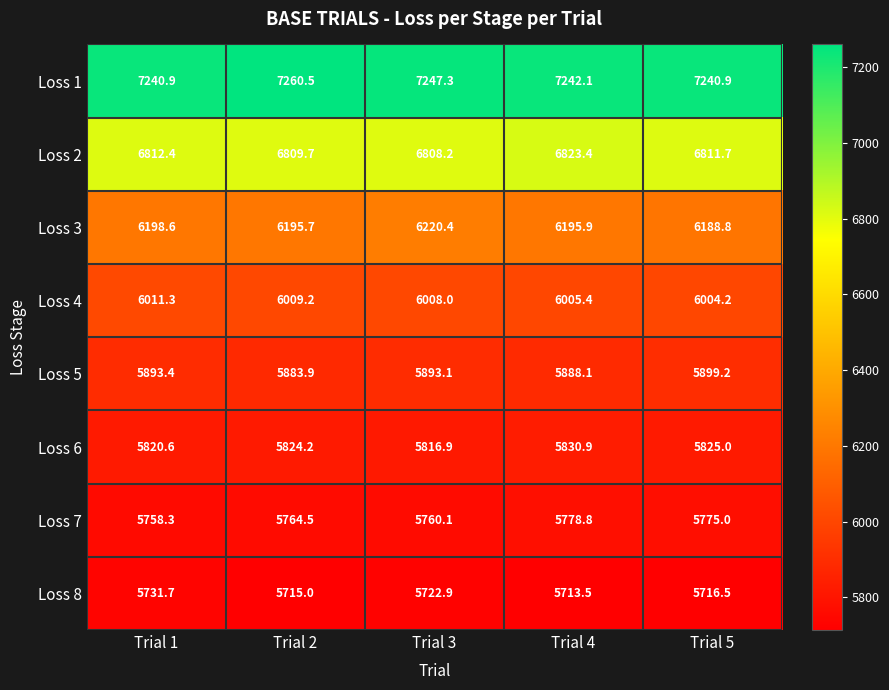

Rank the series by their maximum value, from lowest to highest.

Loss 8, Loss 7, Loss 6, Loss 5, Loss 4, Loss 3, Loss 2, Loss 1